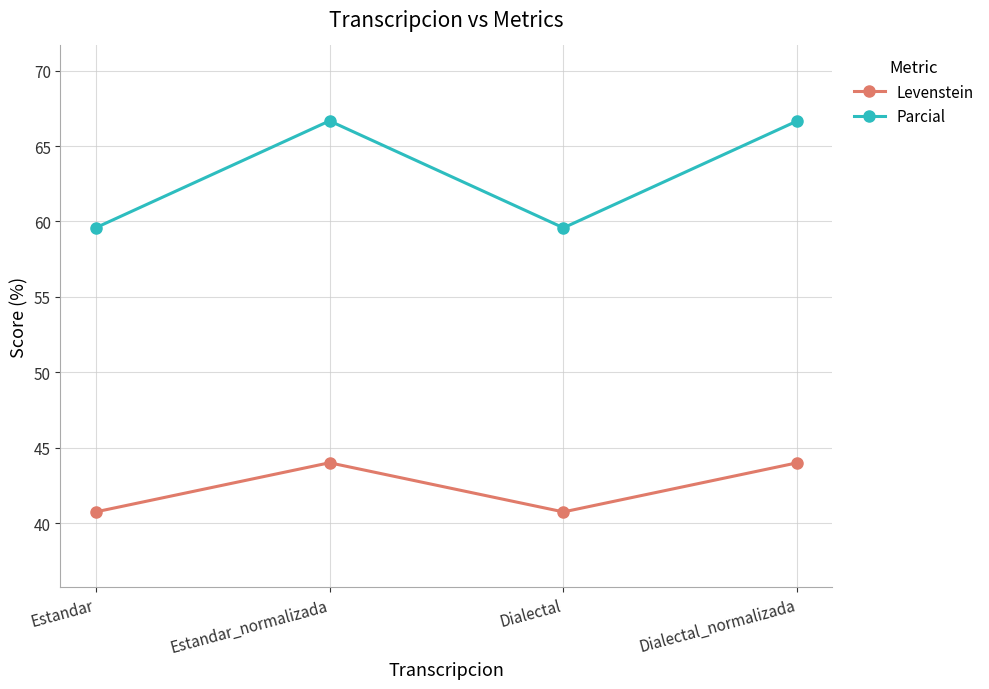

What is the sum of all Levenstein values?

169.5